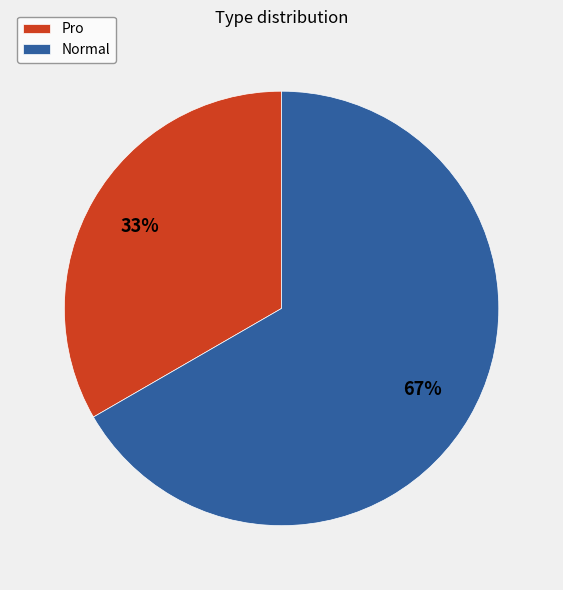

To the nearest percent, what percentage of the pie is Normal?

67%